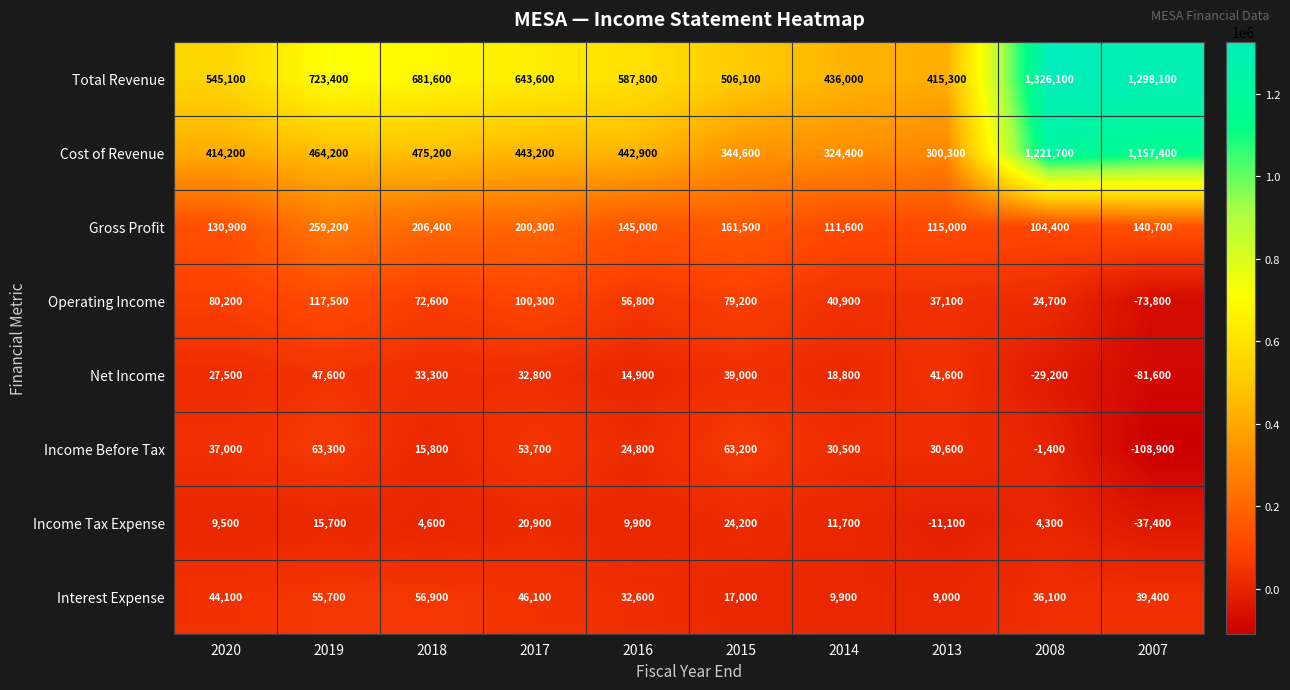

What is the difference between the maximum and minimum values in the Income Tax Expense series?

61600